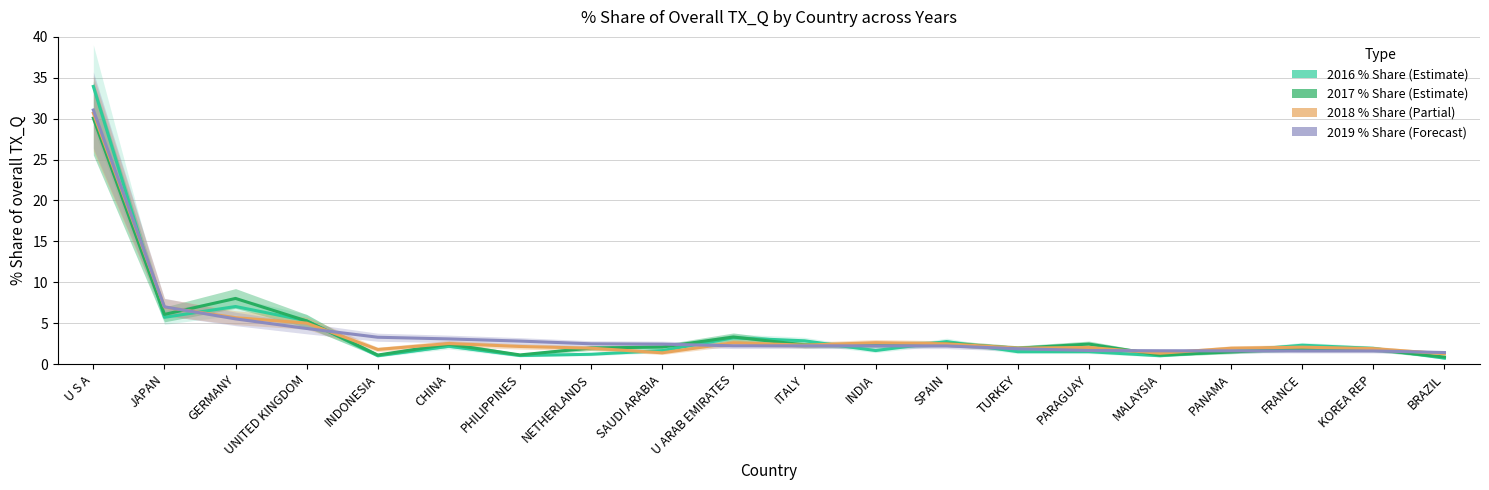

What is the approximate value of 201908_% Share at INDIA?

2.2